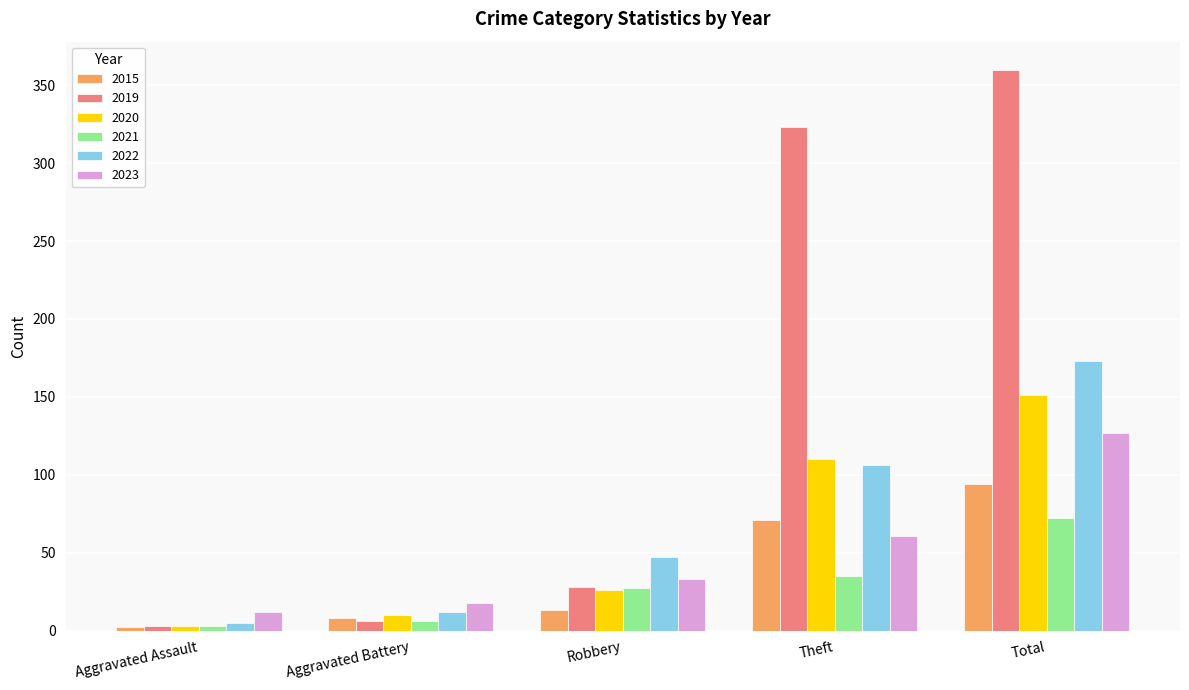

What is the value of the 2021 bar at the 5th from the left?

72